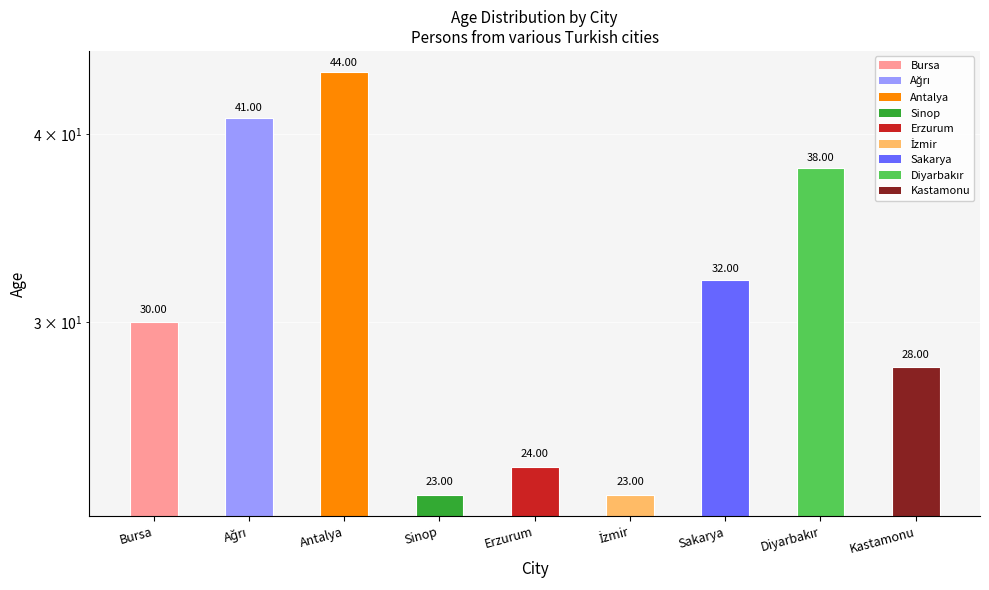

Reading left to right, list all the values displayed in this chart.

30	41	44	23	24	23	32	38	28